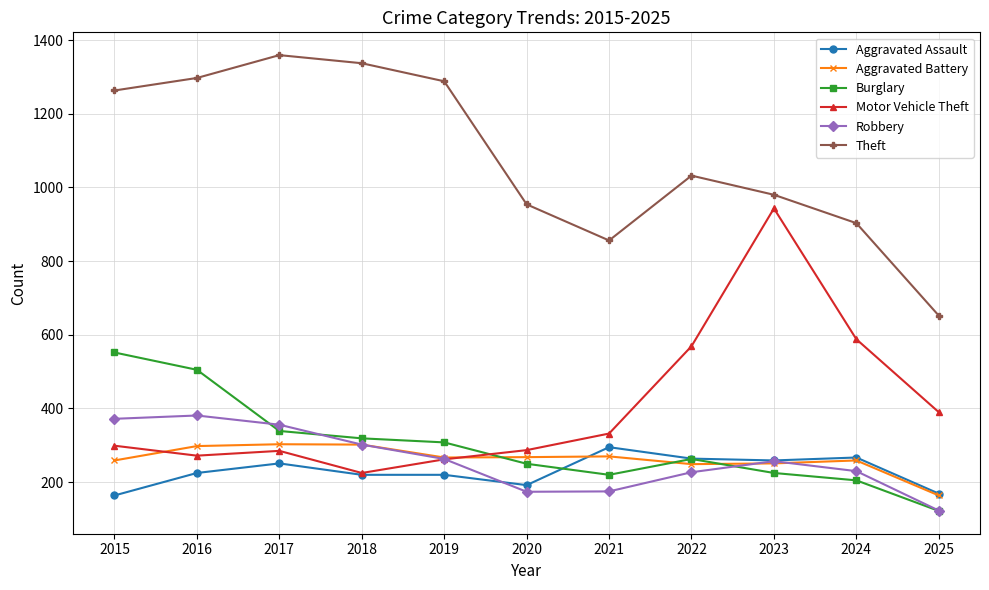

What is the sum of all Motor Vehicle Theft values?

4452